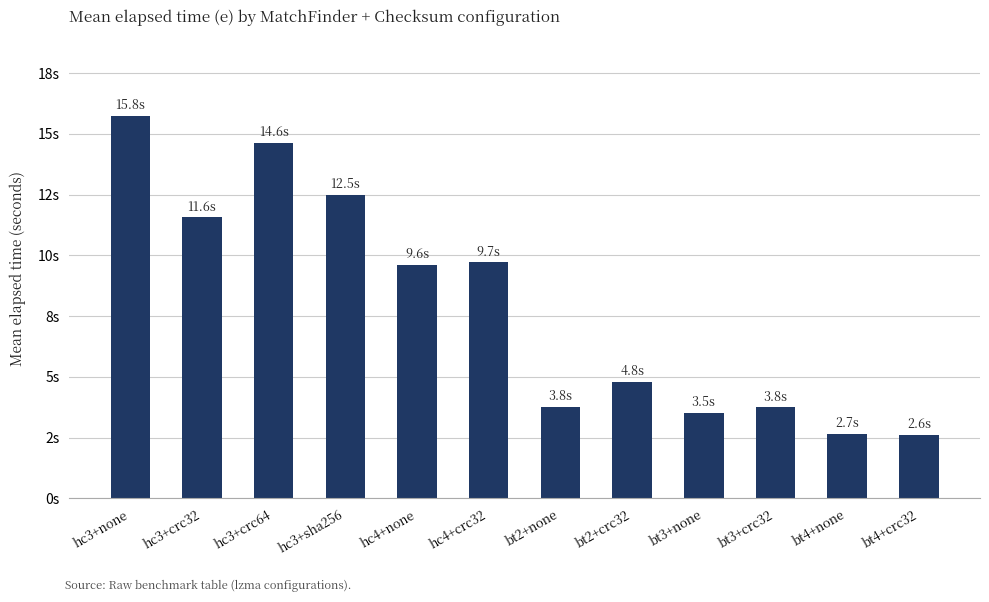

How many values exceed 9?

6